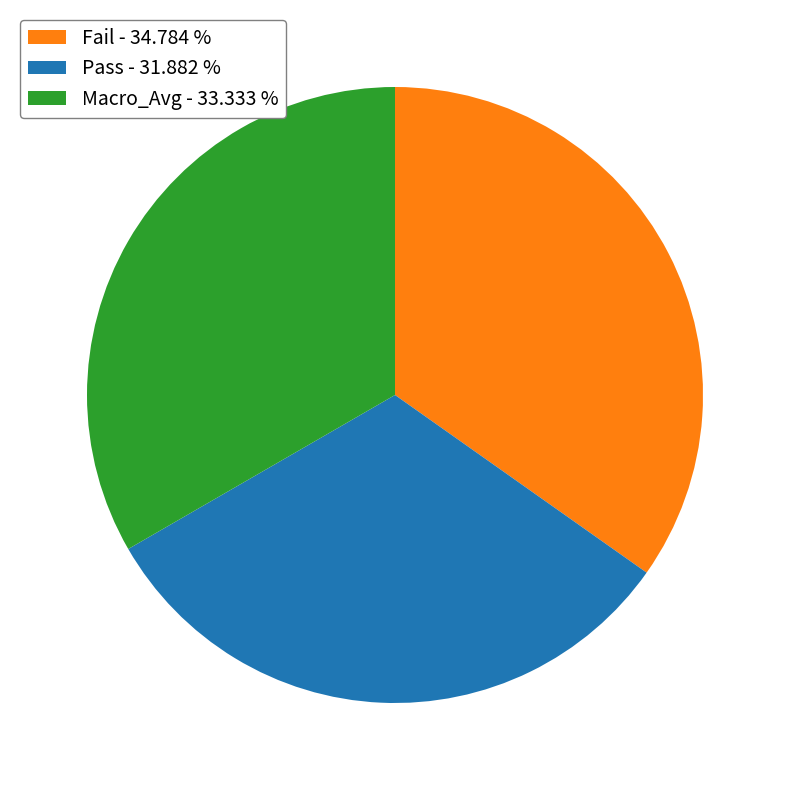

Rank the categories by value from lowest to highest.

Pass, Macro_Avg, Fail